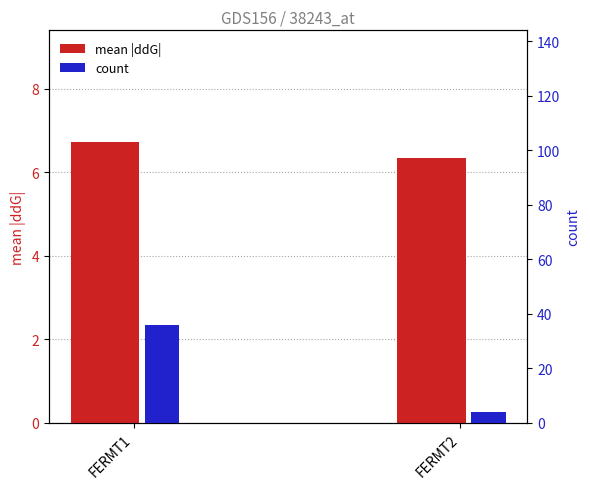

Is it true that mean |ddG| equals 6.3 at FERMT2?

True